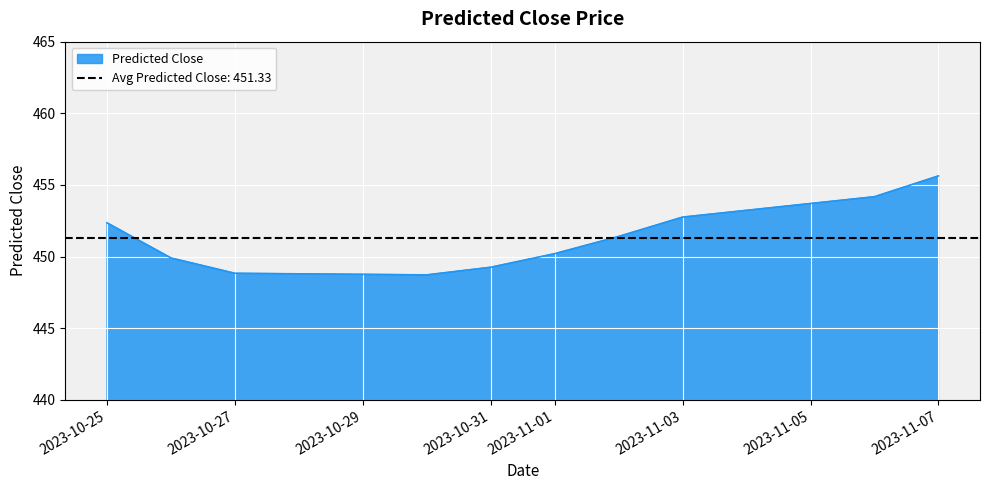

Rank the categories by value from lowest to highest.

2023-10-30, 2023-10-27, 2023-10-31, 2023-10-26, 2023-11-01, 2023-11-02, 2023-10-25, 2023-11-03, 2023-11-06, 2023-11-07